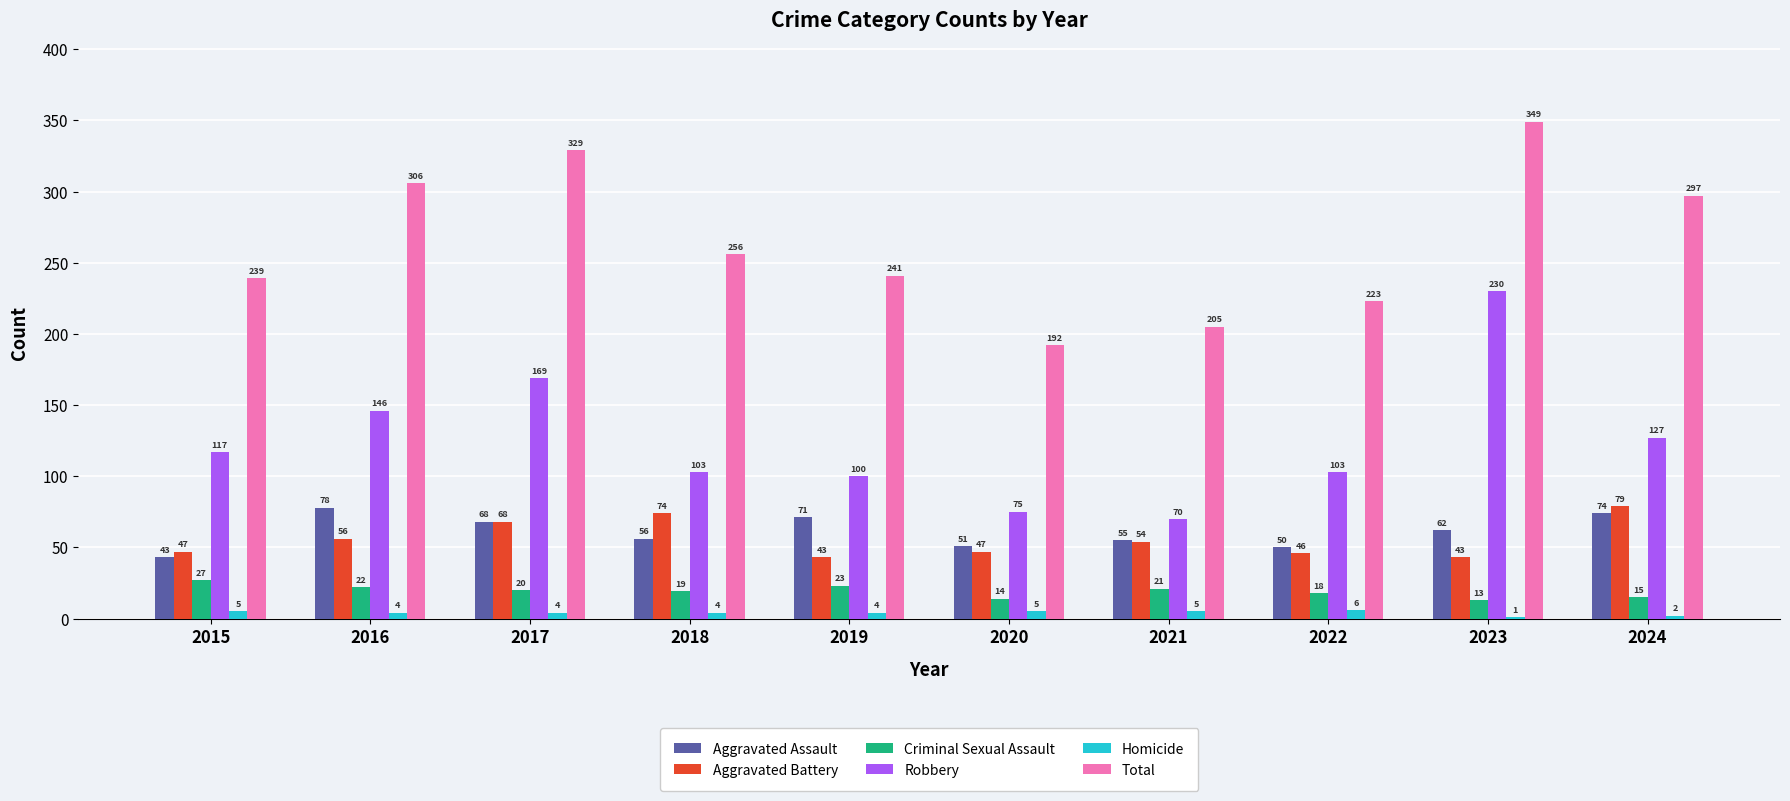

Between 2019 and 2023, which series saw the biggest shift?

Robbery